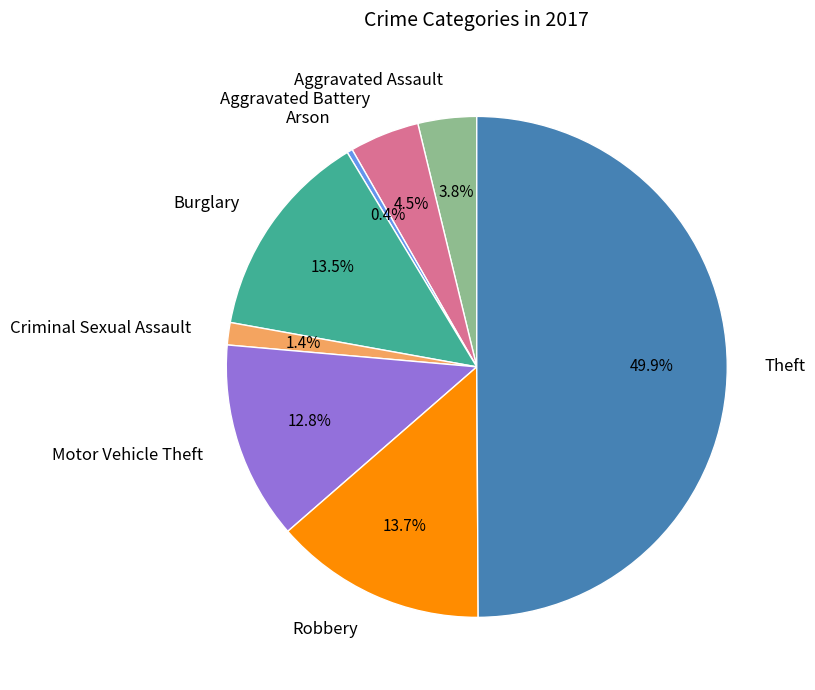

How many segments does this pie chart have?

8